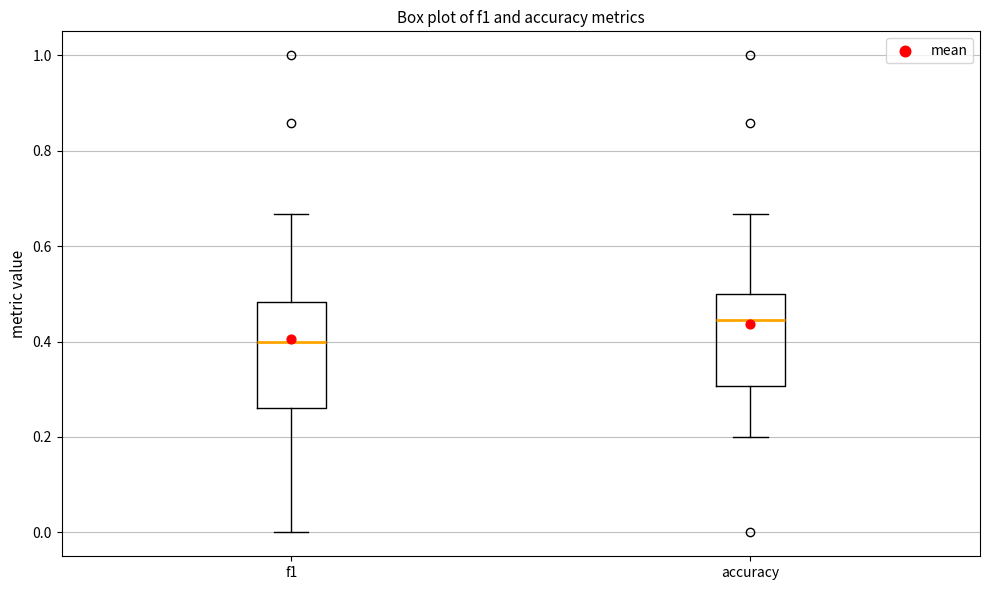

Where is the upper edge of the box for f1 on the y-axis? The values are not printed on the chart, so give them approximately, as read against the axis.

0.48